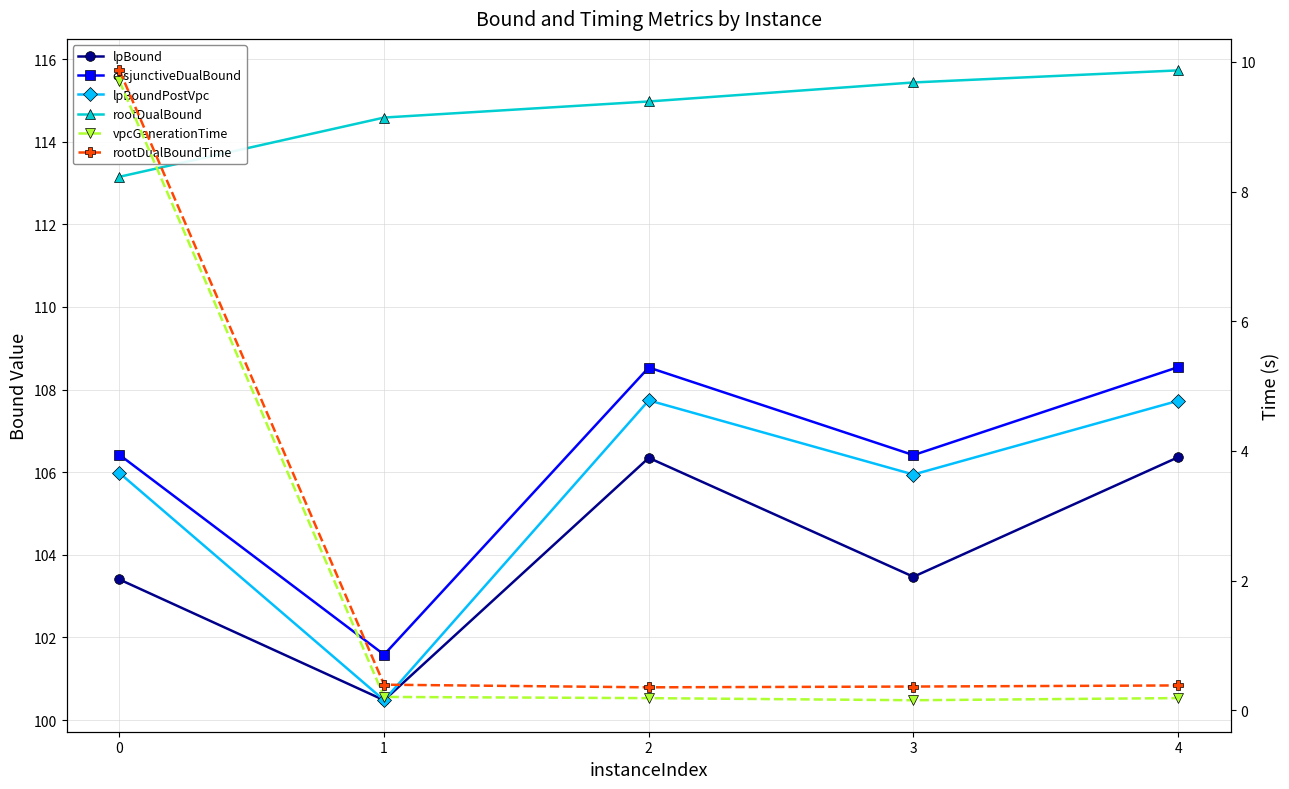

What is the difference between the second highest and second lowest values in the disjunctiveDualBound series?

2.1